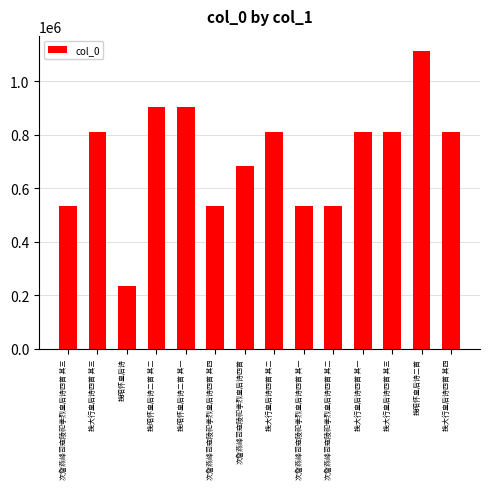

How many data points does each series have?

14